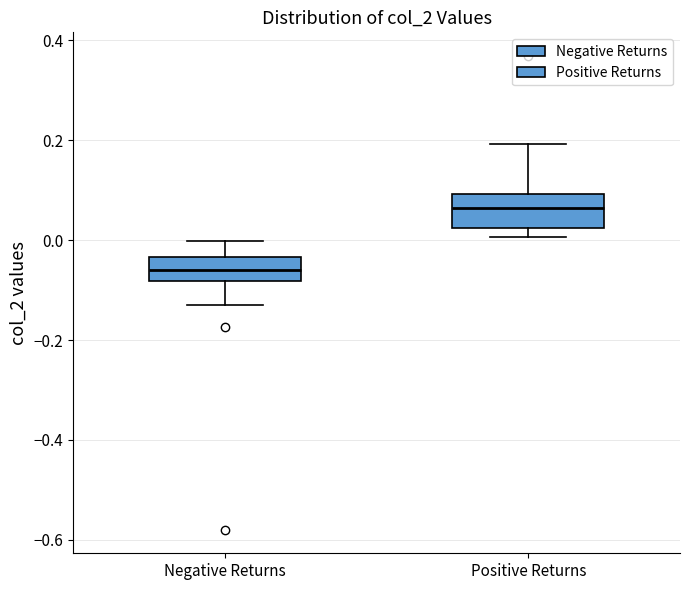

Which box has the lowest median line?

Negative Returns